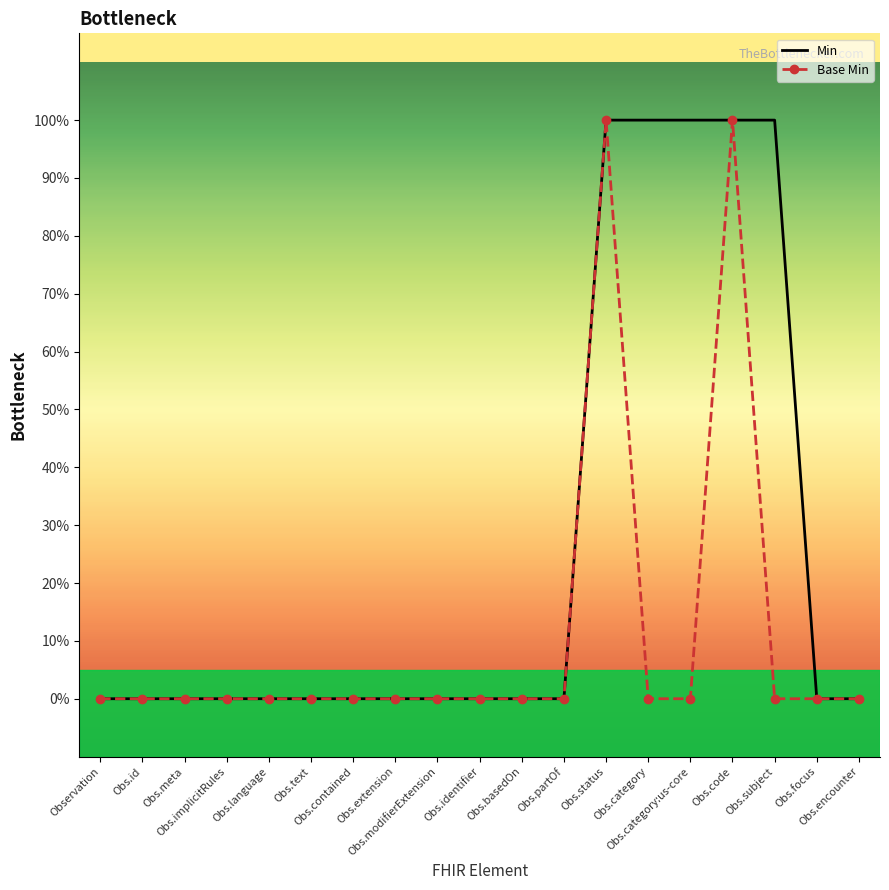

True or false: Base Min and Min intersect in this chart.

False